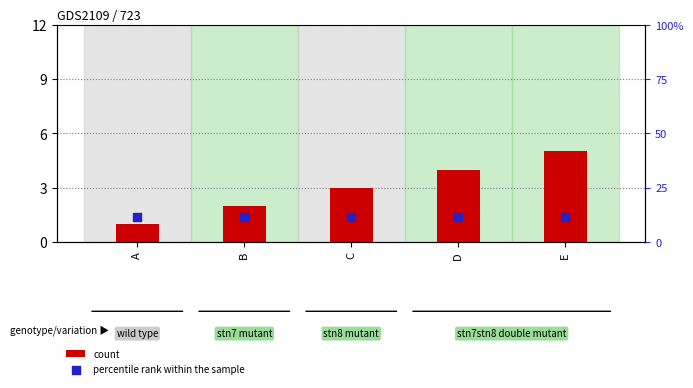

Which series has the widest spread of Y values?

count